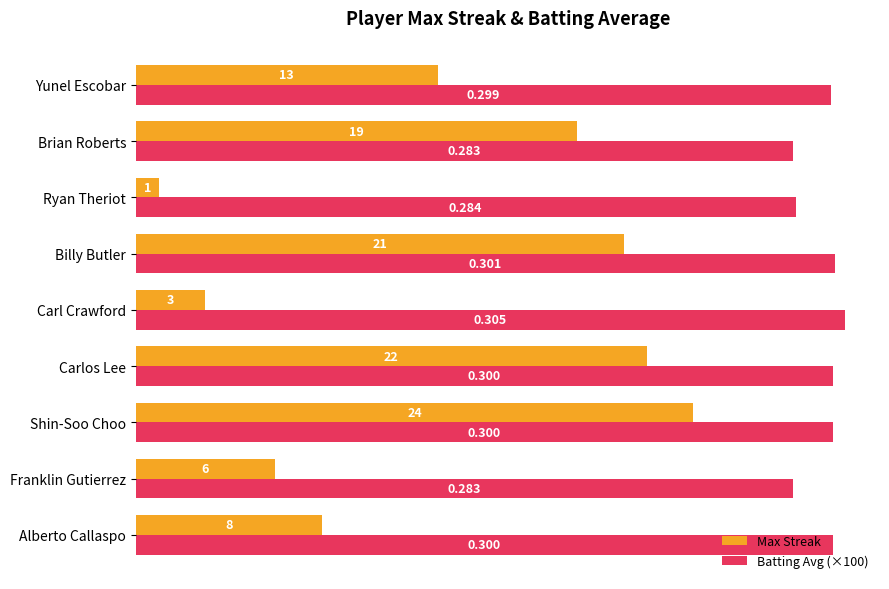

What is the lowest value of the Max Streak series?

1.0